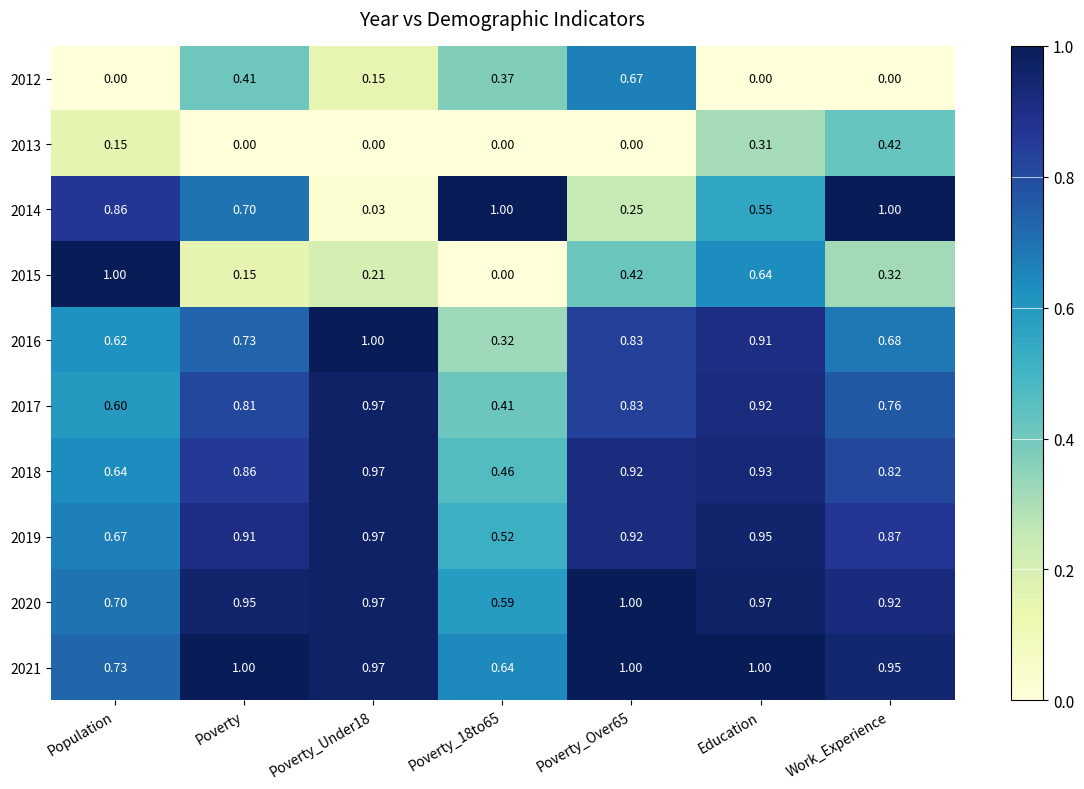

Is the value of 2018 at Poverty_18to65 greater than the value of 2021 at Poverty_18to65?

No